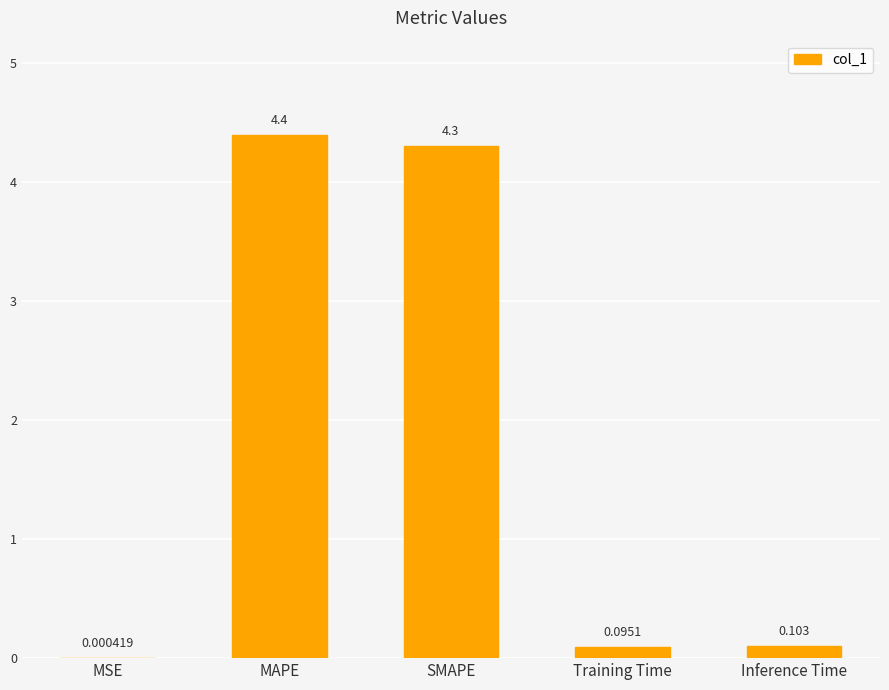

Which has a higher value, MSE or Training Time?

Training Time